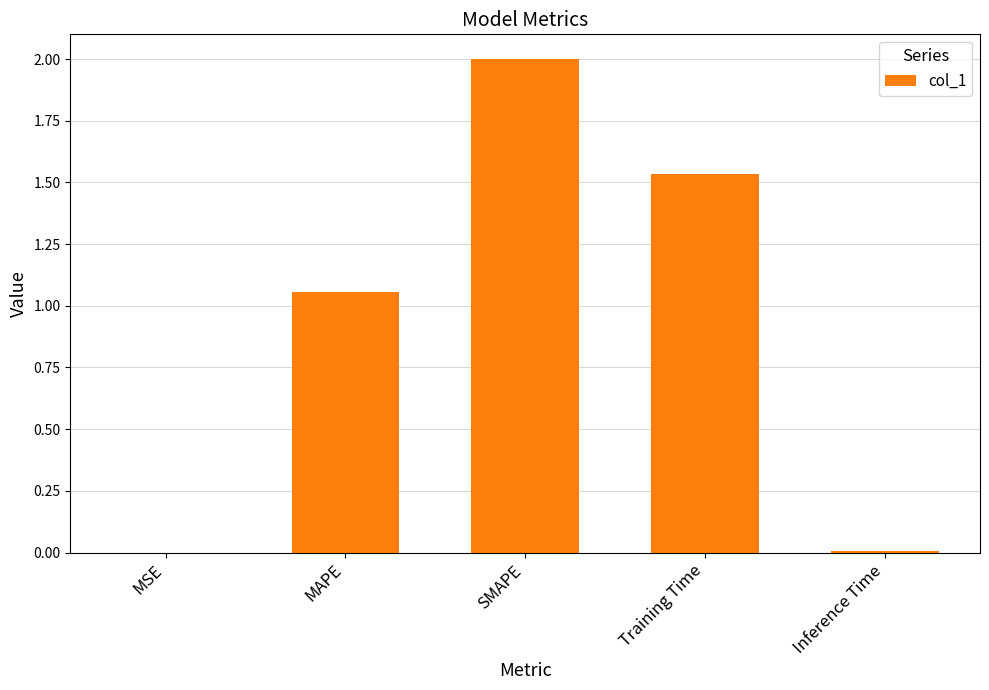

Which has a higher value, MAPE or SMAPE?

SMAPE